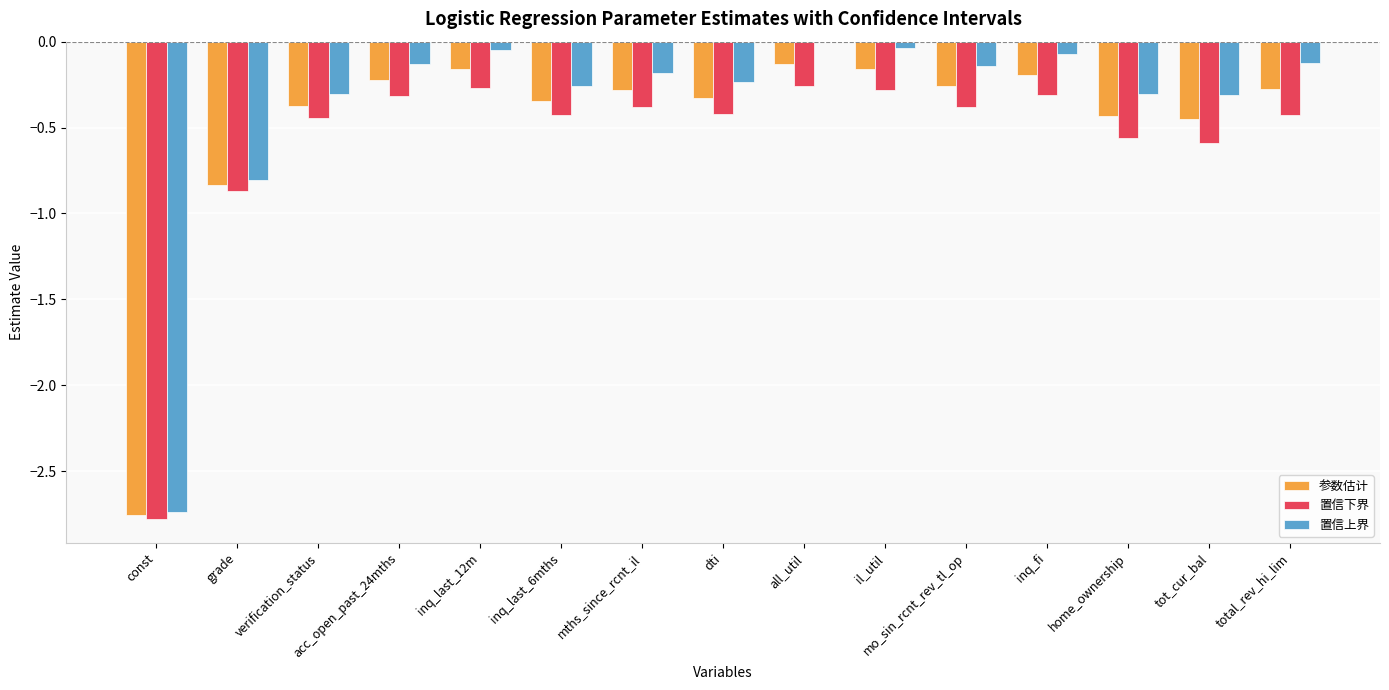

What are all the series names shown in the legend?

参数估计, 置信下界, 置信上界